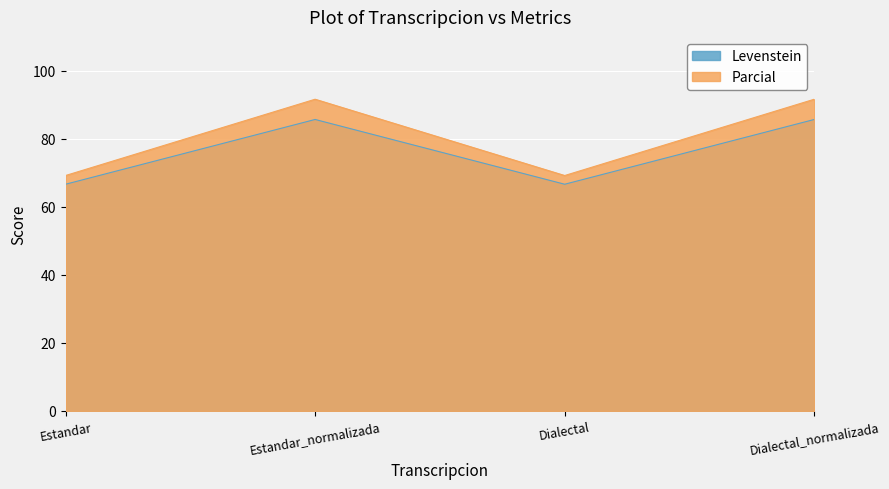

What is the greatest value displayed?

91.7